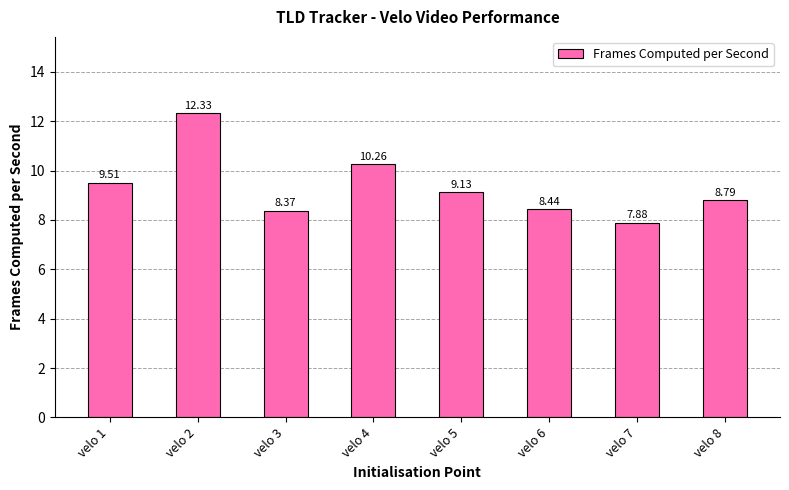

What is the change in value from velo 2 to velo 6?

-3.9